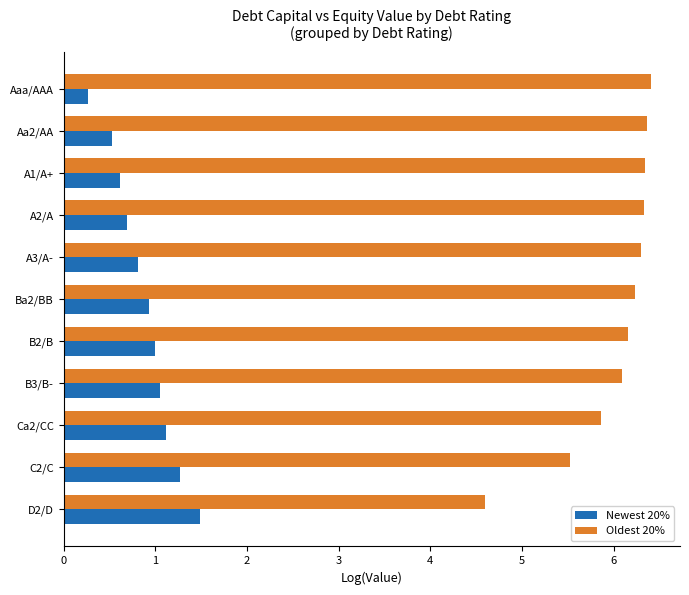

What is the smallest value displayed?

0.3